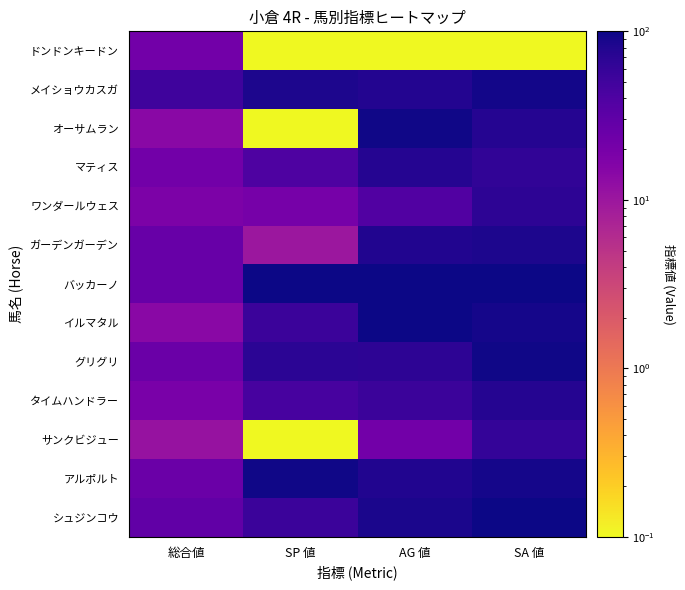

At how many categories does at least one series exceed 44?

4